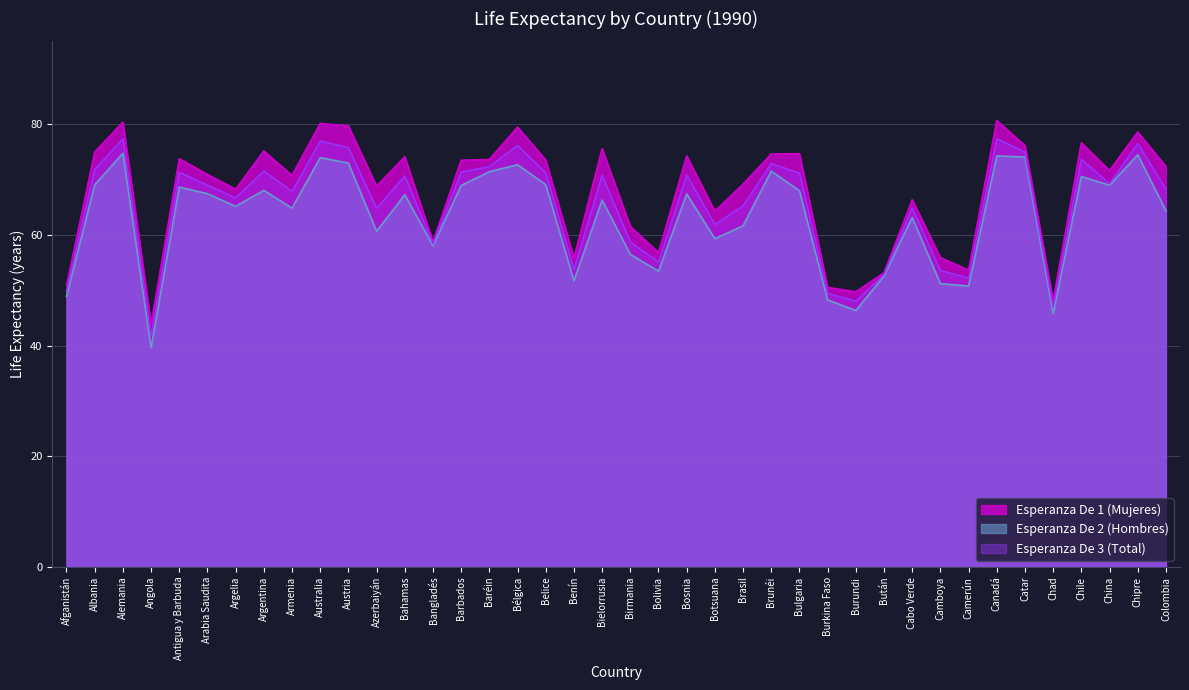

At how many categories does at least one series exceed 47?

39